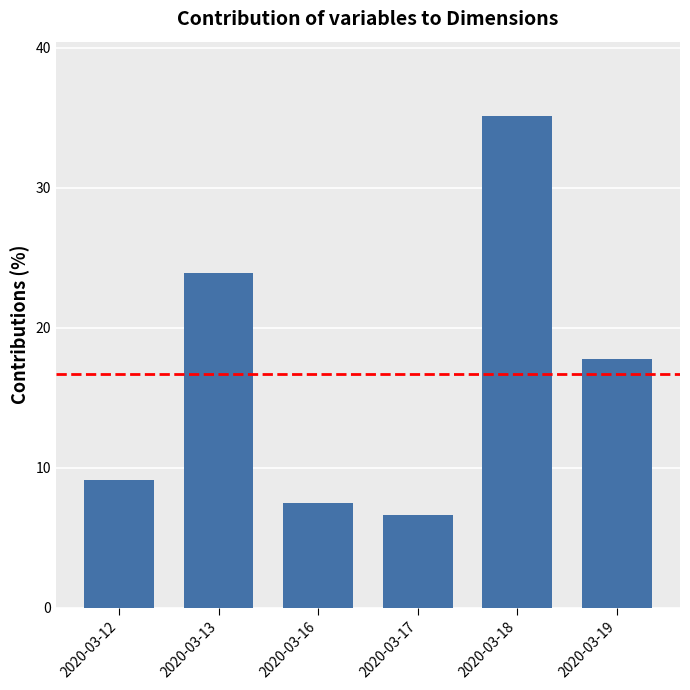

What is the sum of the values at 2020-03-18 and 2020-03-12?

44.3